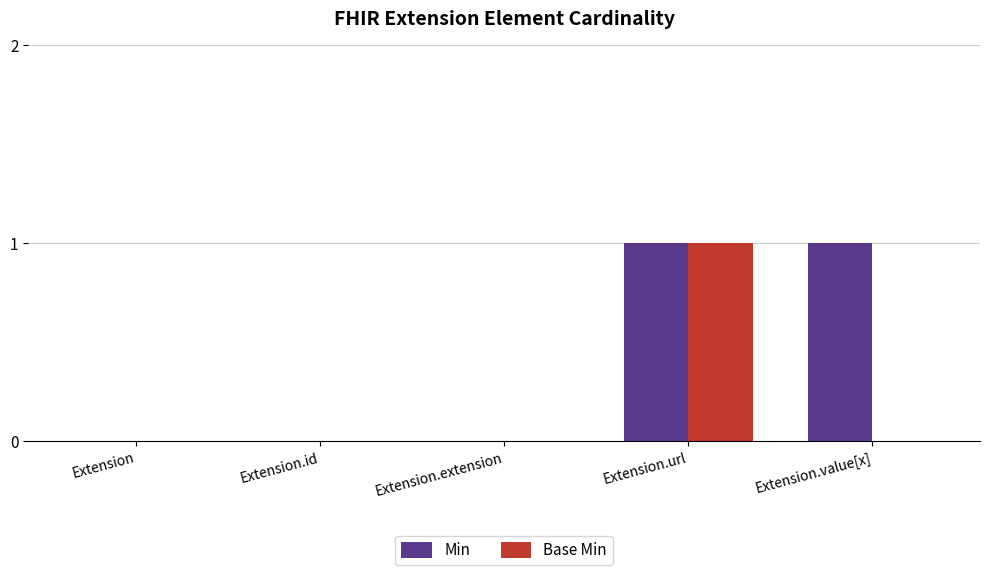

At which category is the sum across all series the highest?

Extension.url